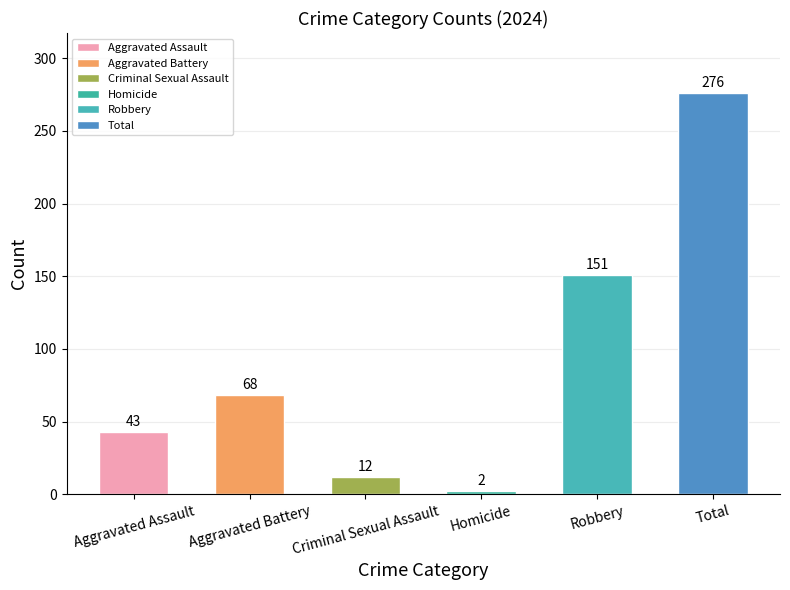

Are the bars grouped side by side (vs. stacked)?

No